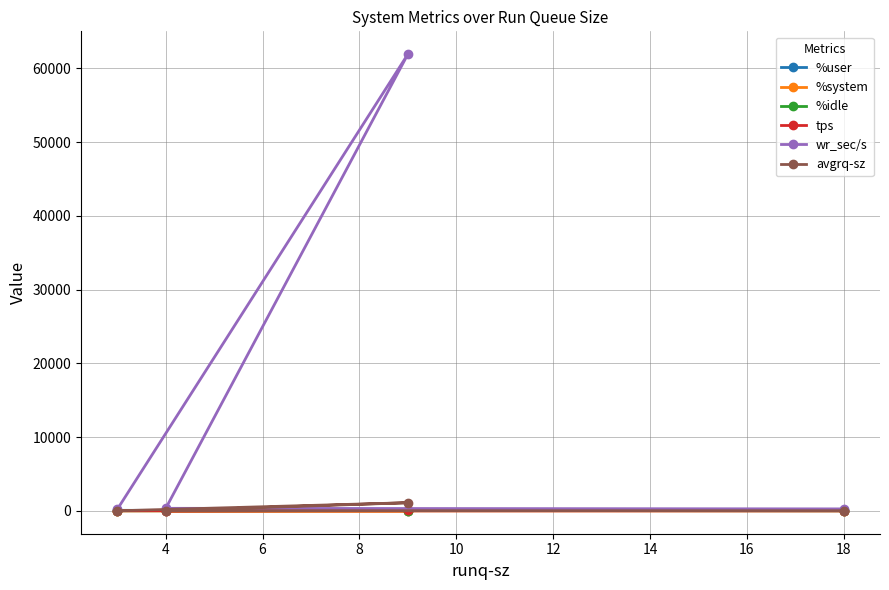

How many data points does each series have?

4